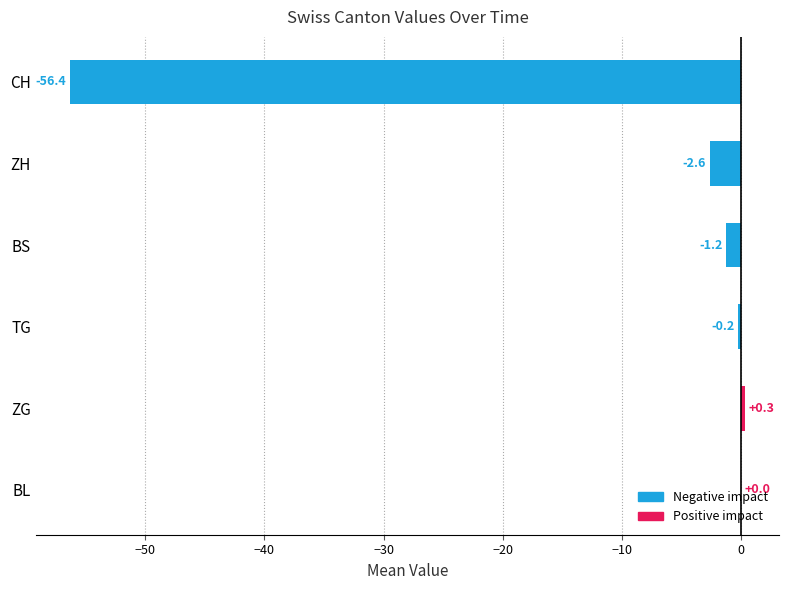

Which has a higher value, ZH or BL?

BL